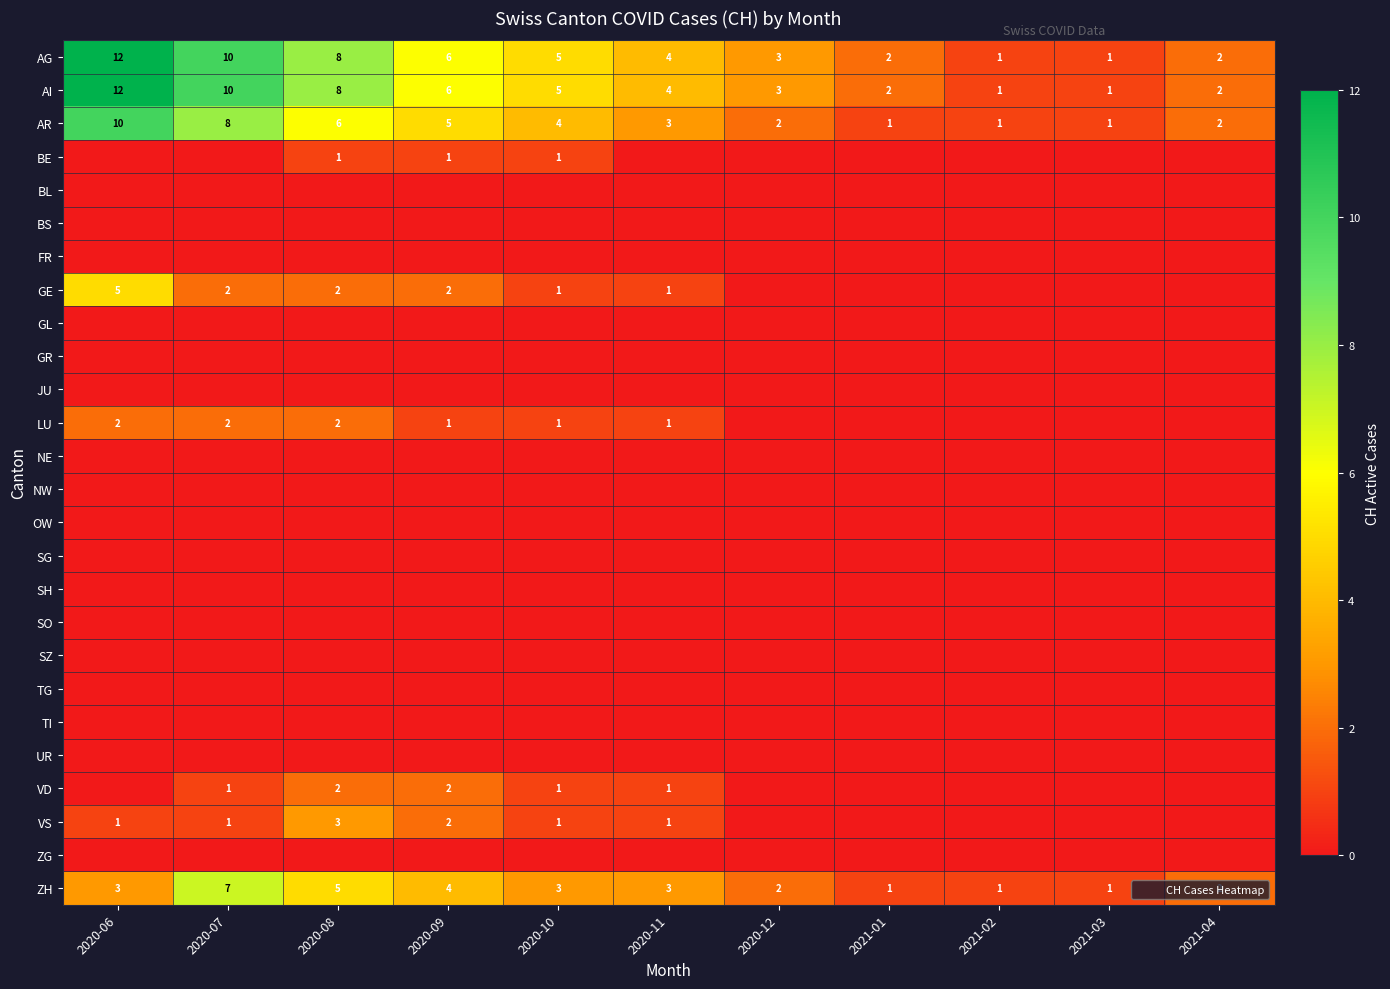

The LU series shows 1 at 2020-10. True or false?

True